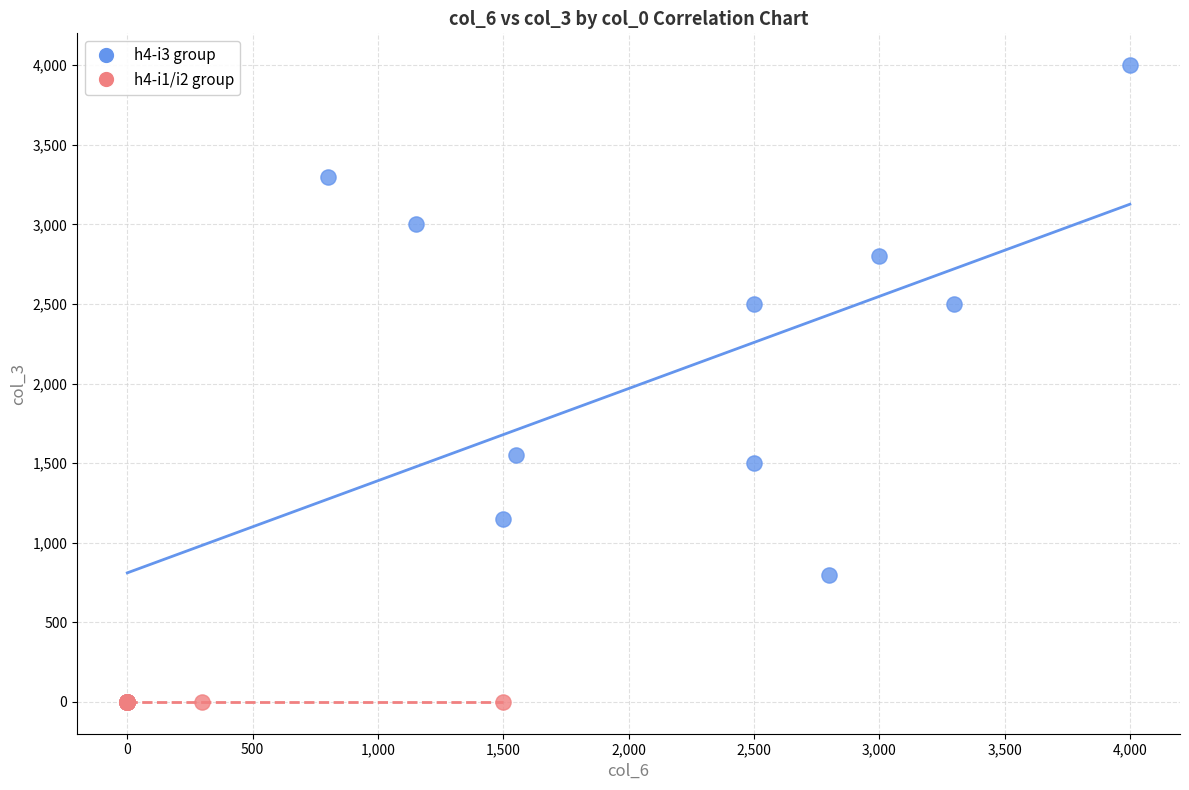

Which series reaches the maximum Y coordinate?

h4-i3 group